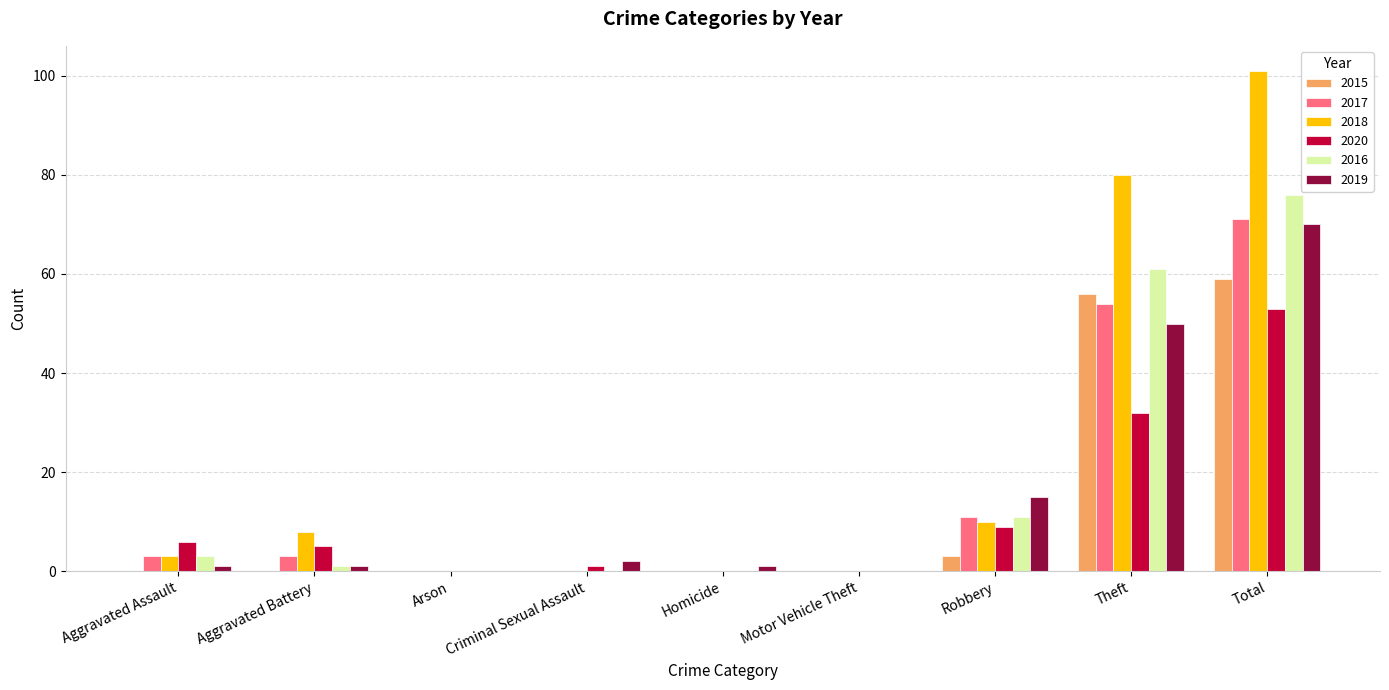

At which category is the sum across all series the highest?

Total